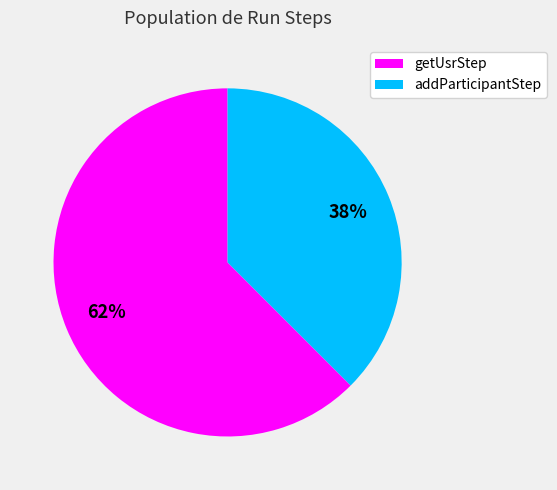

To the nearest percent, what percentage of the pie is addParticipantStep?

38%